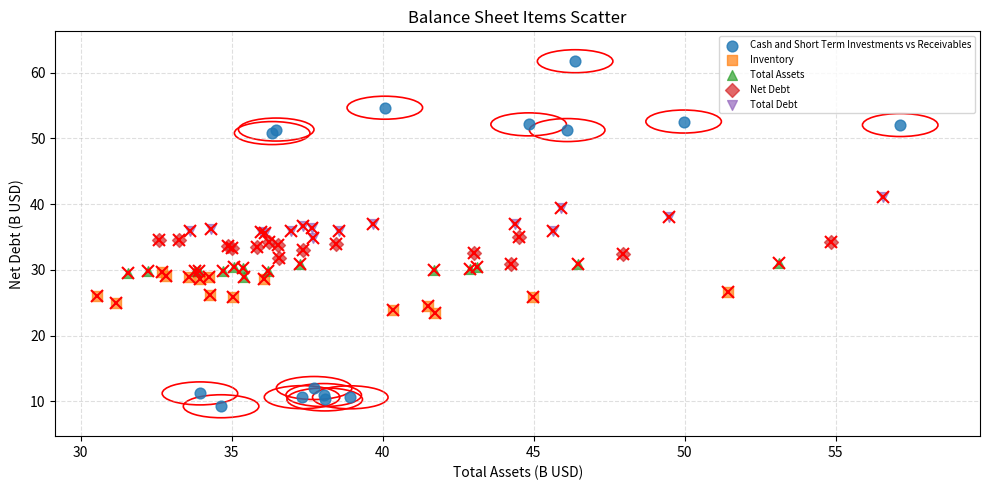

Which series contains the highest Y value?

Cash and Short Term Investments vs Receivables